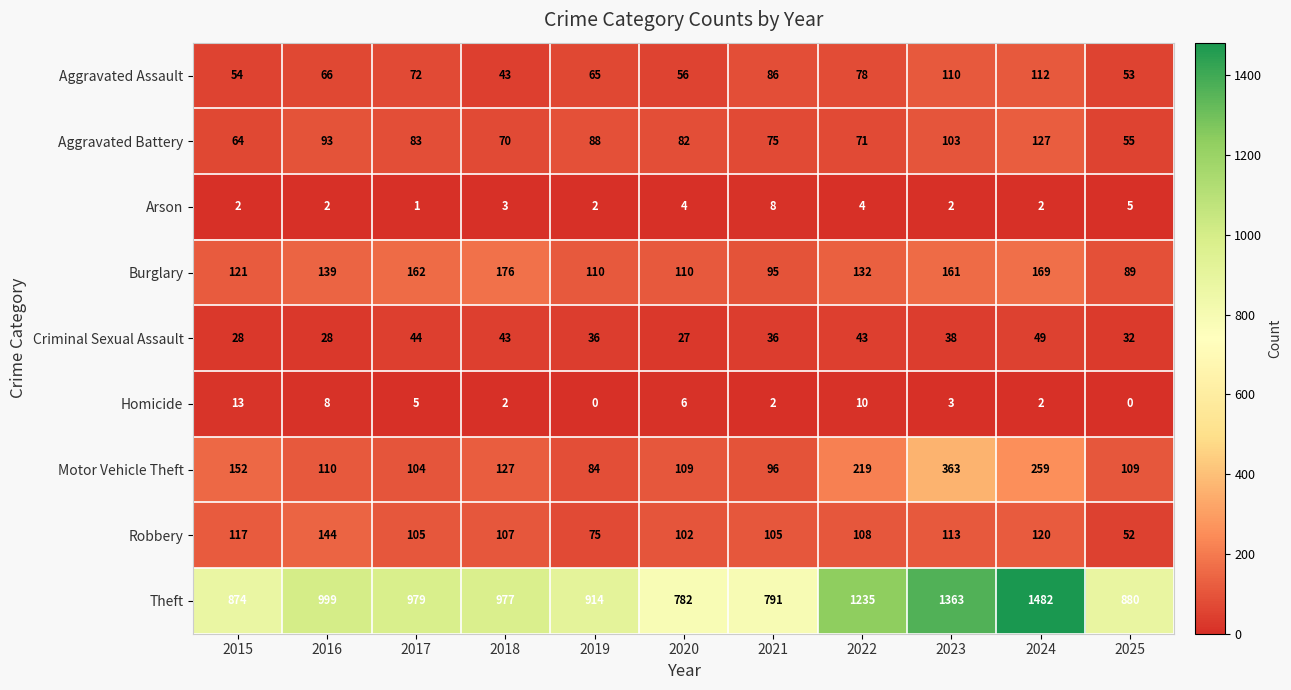

List the series in order of their peak value, highest first.

Theft, Motor Vehicle Theft, Burglary, Robbery, Aggravated Battery, Aggravated Assault, Criminal Sexual Assault, Homicide, Arson